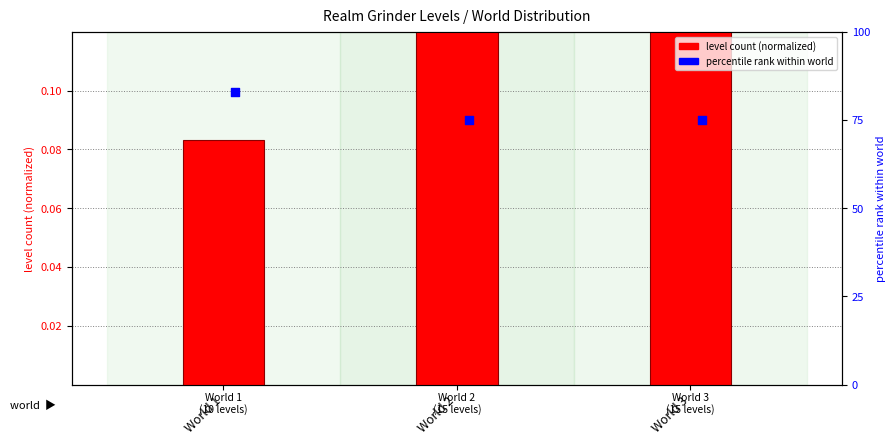

What is the total value across all series at World 3?

75.1